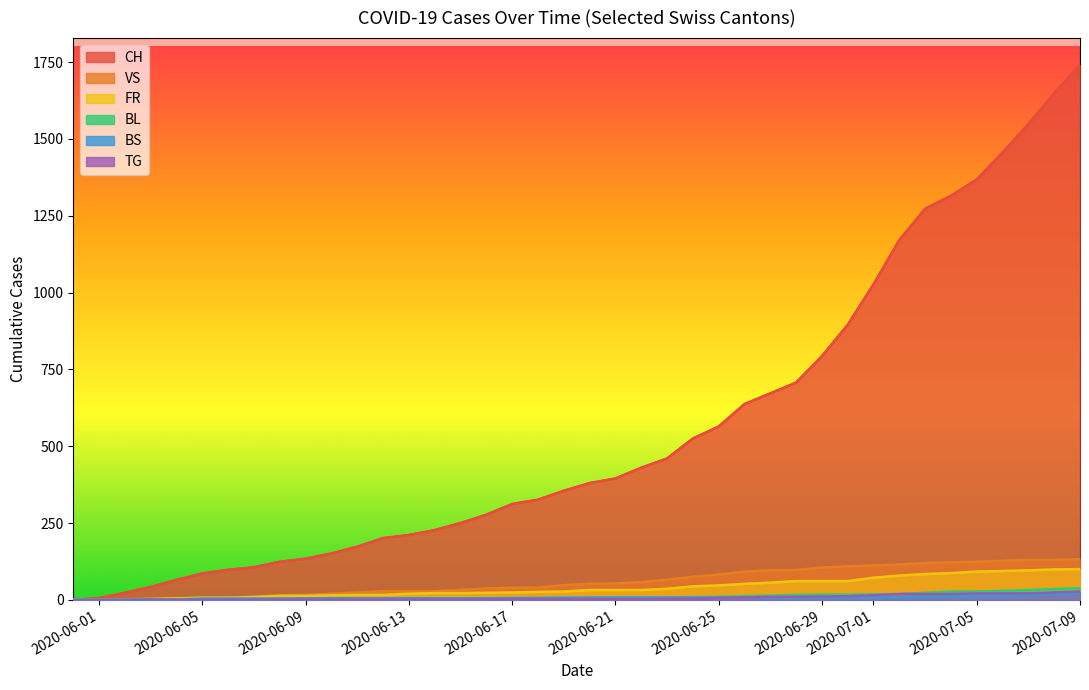

Which series changed the most between 2020-06-03 and 2020-06-13?

CH